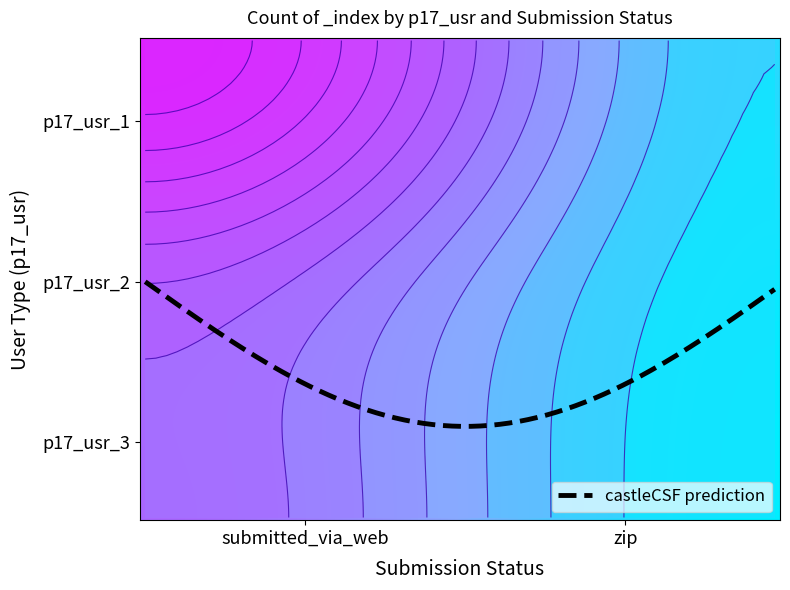

Which category has the highest value across all series?

submitted_via_web